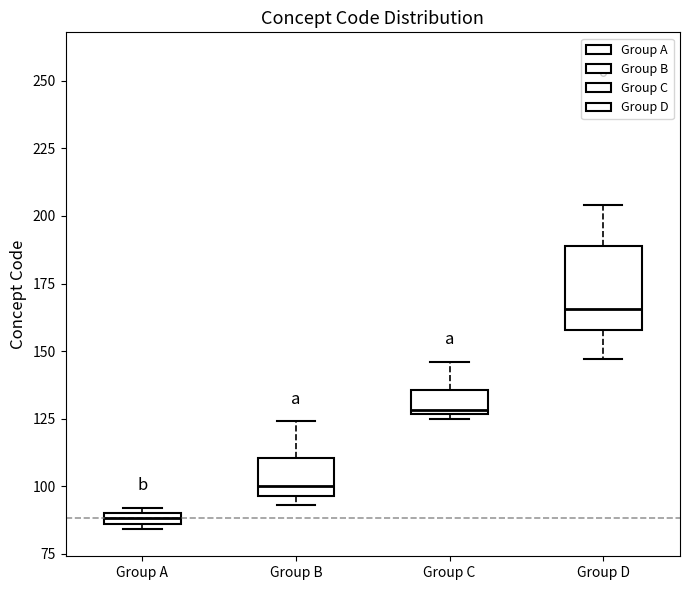

Which box has the highest median line?

Group D